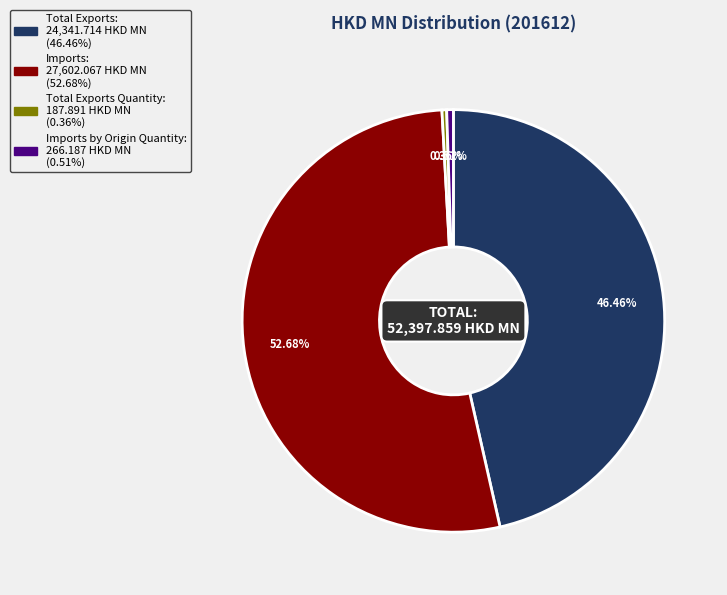

Is there a majority slice in this chart?

Yes